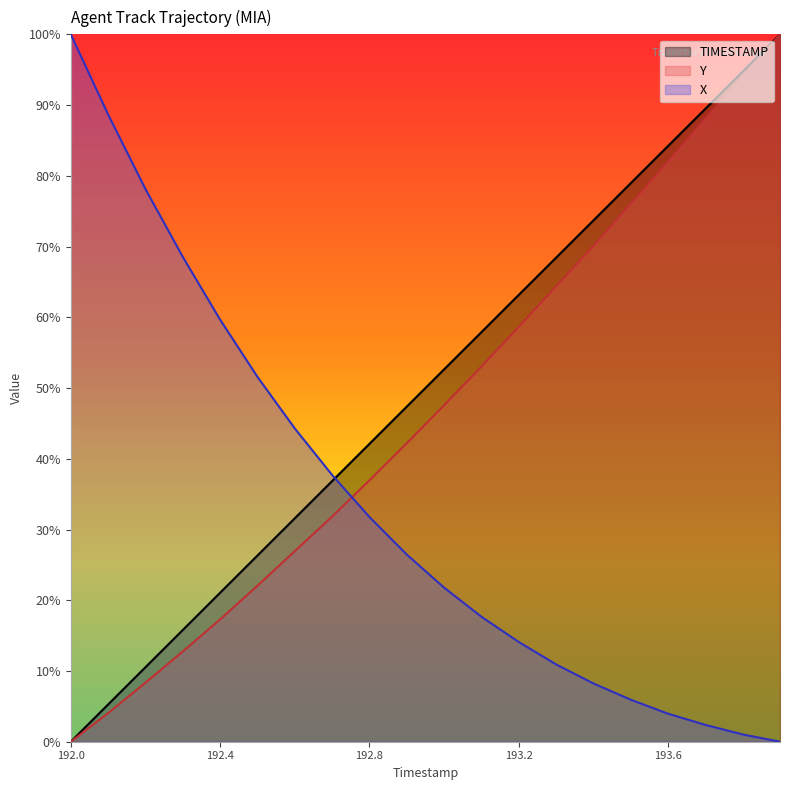

What is the value of the X point at the 10th from the left?

26.5